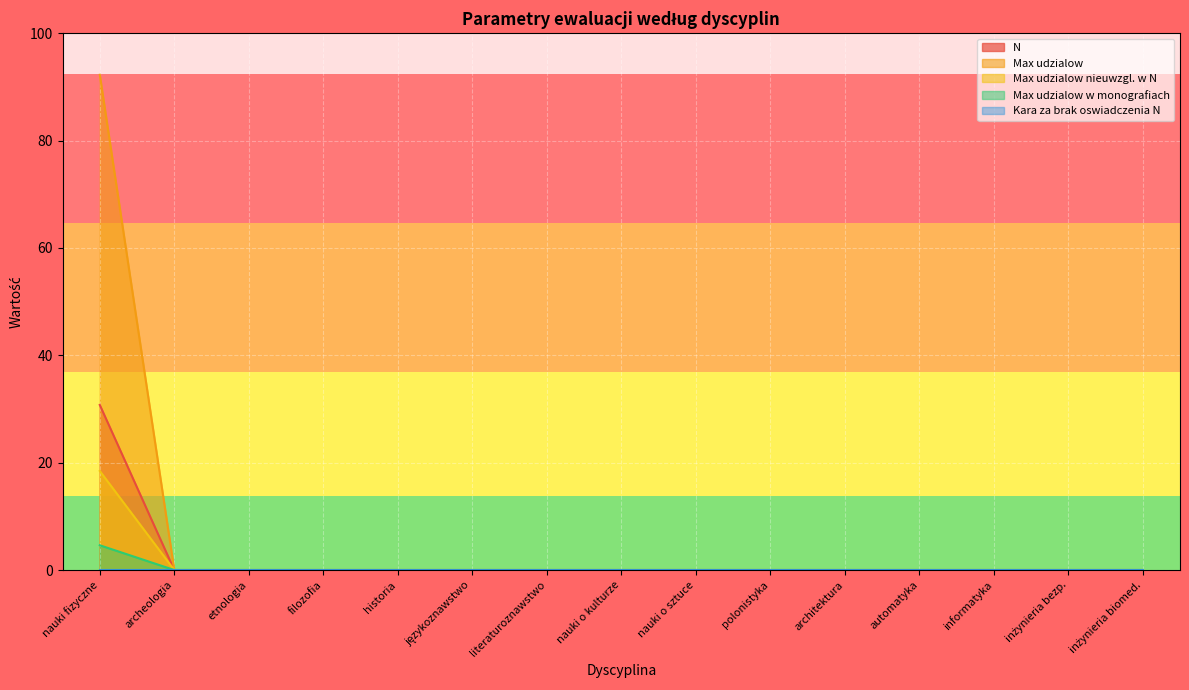

What is the average value of the N series?

2.0